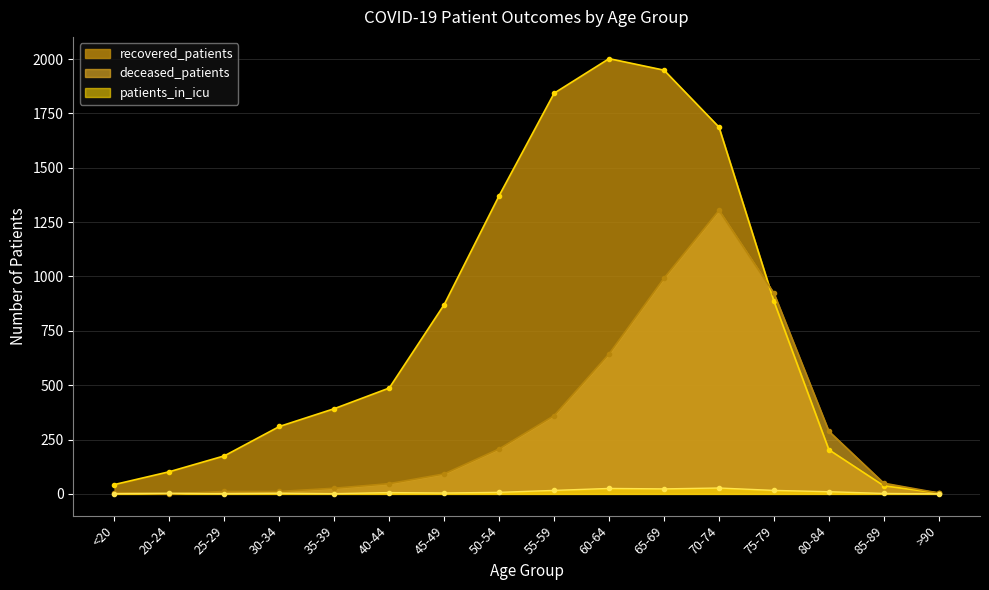

Rank the series by their maximum value, from lowest to highest.

patients_in_icu, deceased_patients, recovered_patients